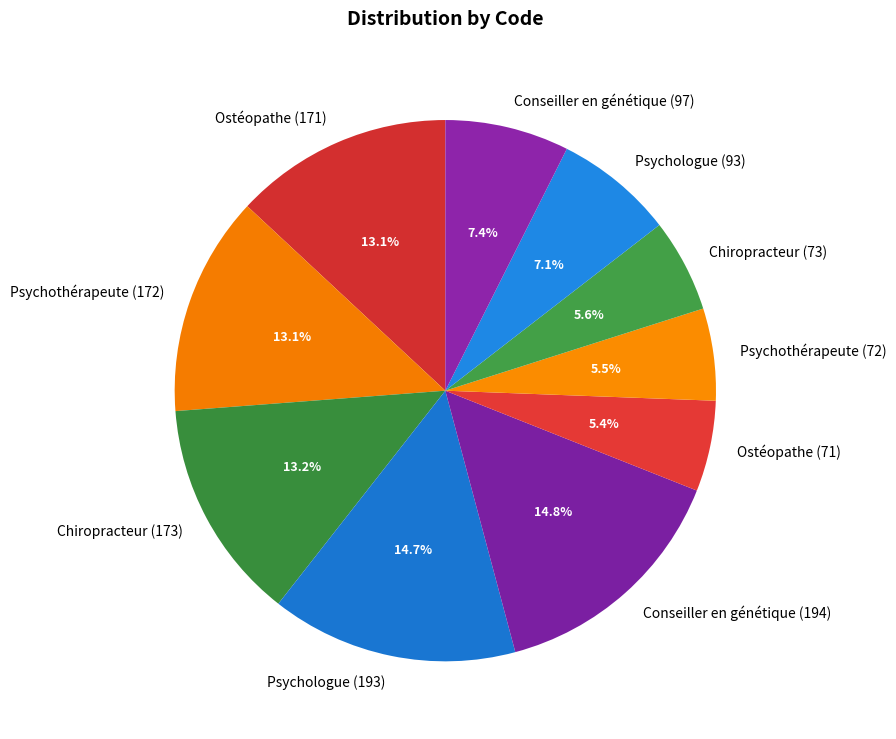

Between Psychologue (93) and Psychothérapeute (72), which is larger?

Psychologue (93)